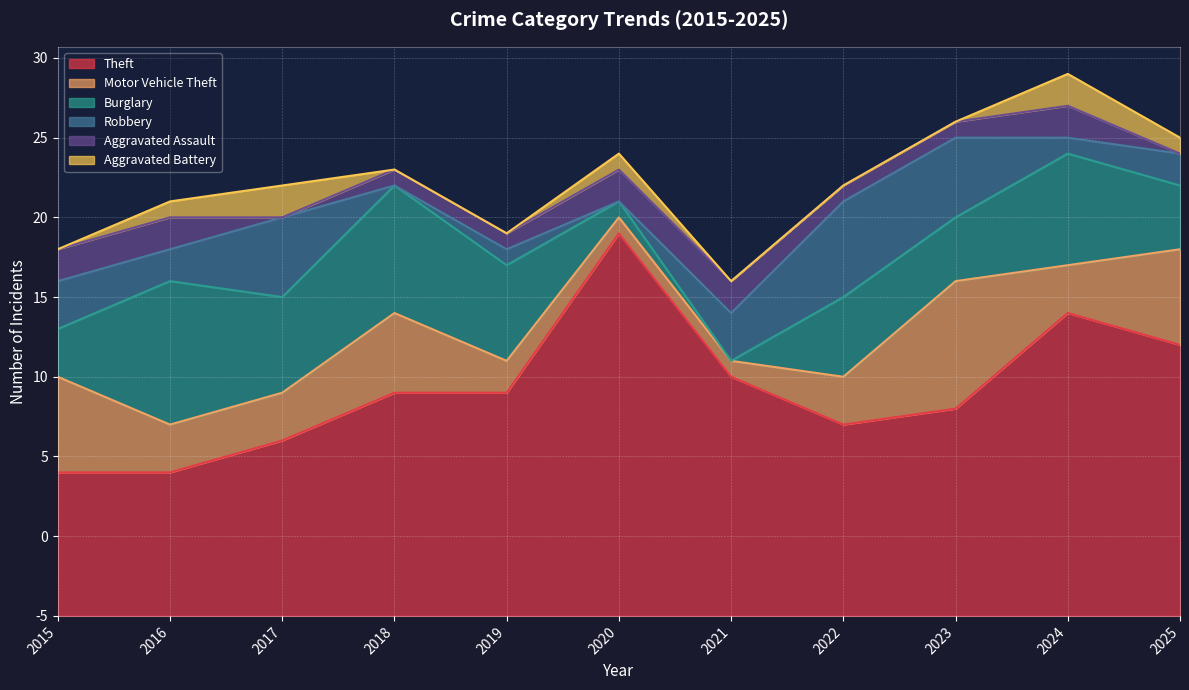

Which series changed the most between 2015 and 2018?

Theft